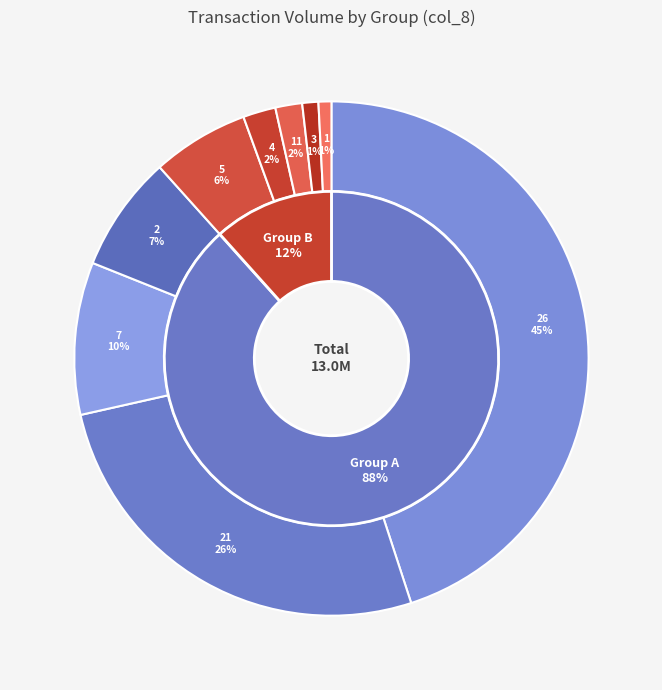

Does 5 represent more than half of the total?

No